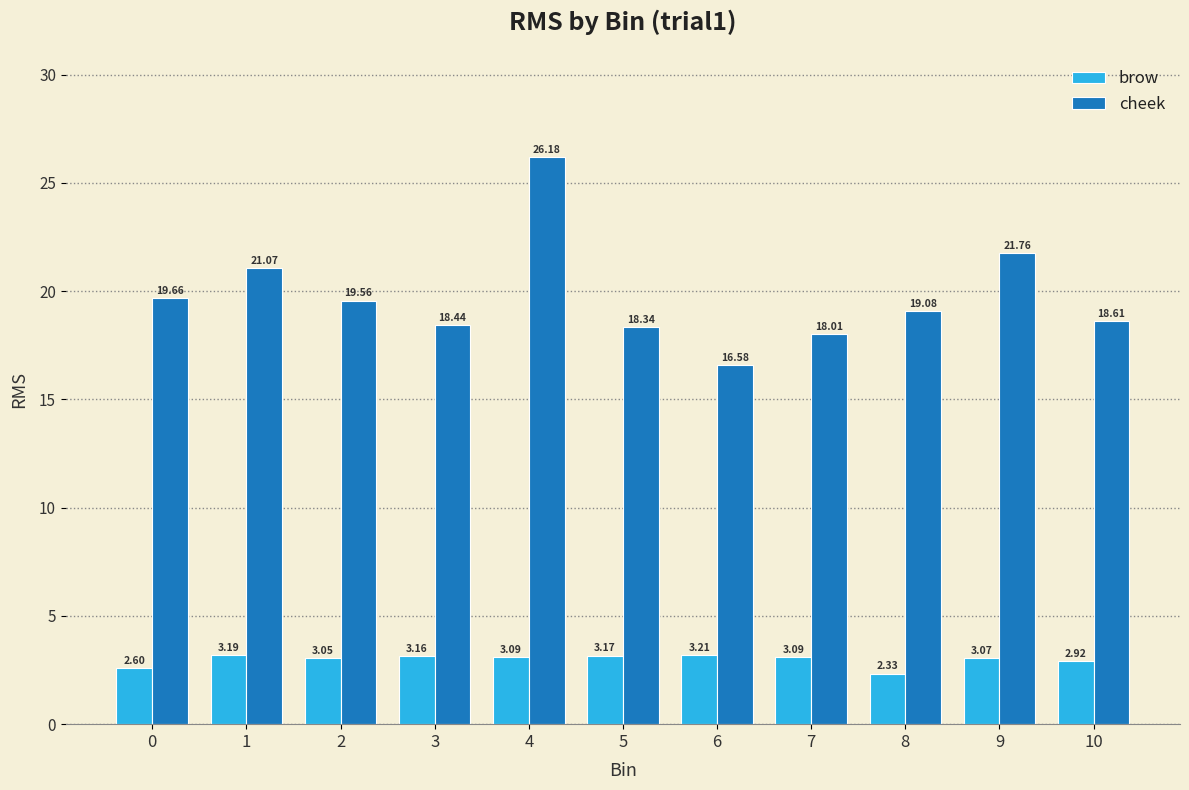

The value of cheek at 0 is 19.7. True or false?

True